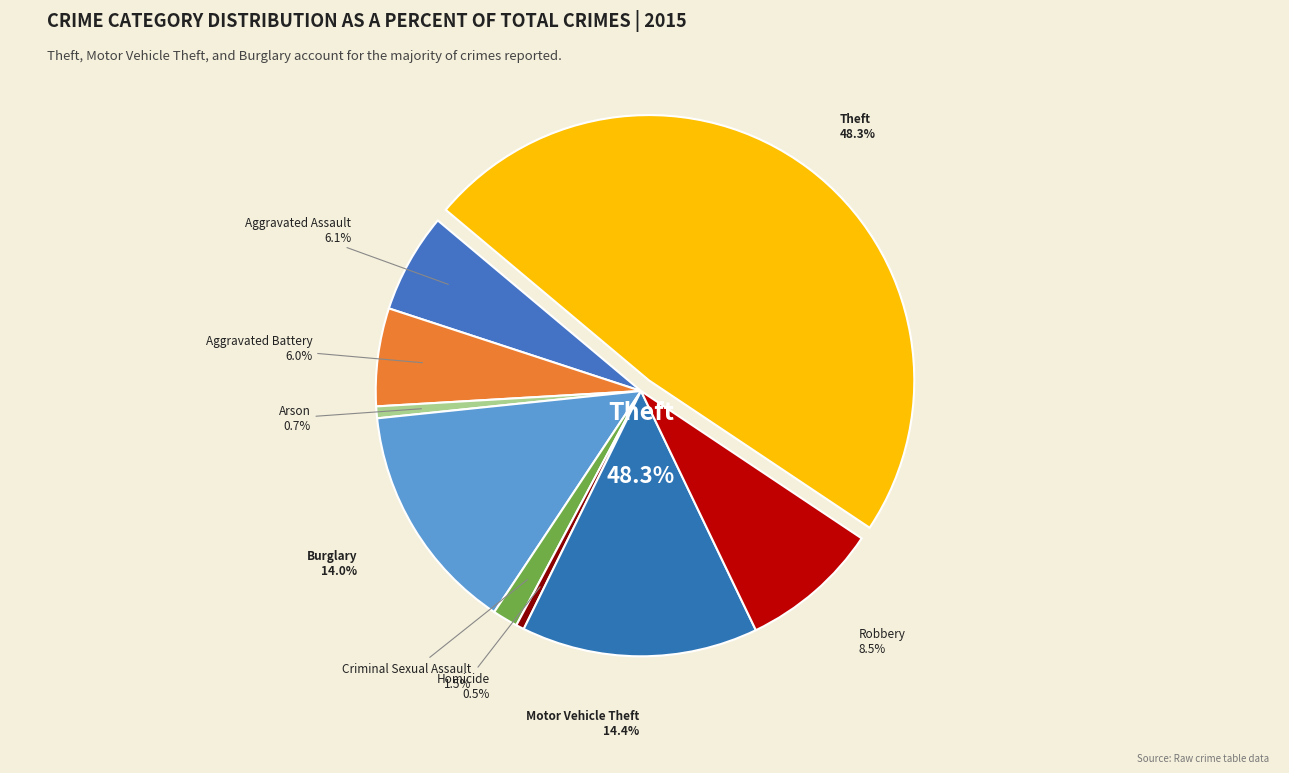

Rank the categories by value from lowest to highest.

Homicide, Arson, Criminal Sexual Assault, Aggravated Battery, Aggravated Assault, Robbery, Burglary, Motor Vehicle Theft, Theft